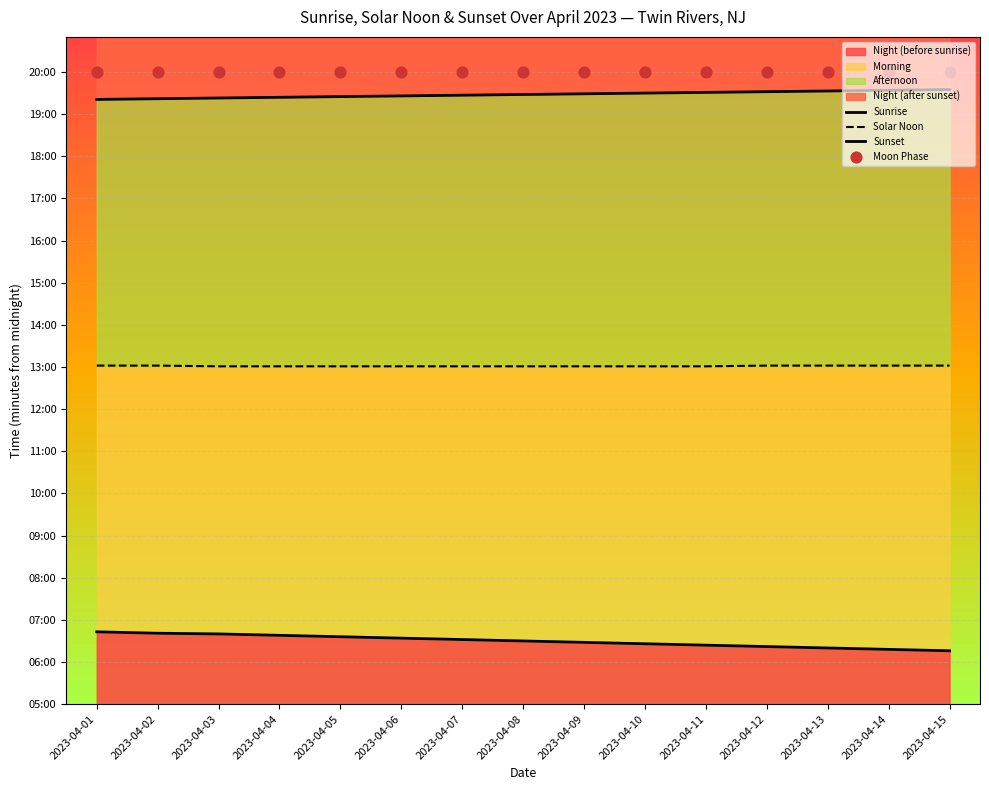

What is the total value across all series at 2023-04-09?

3538